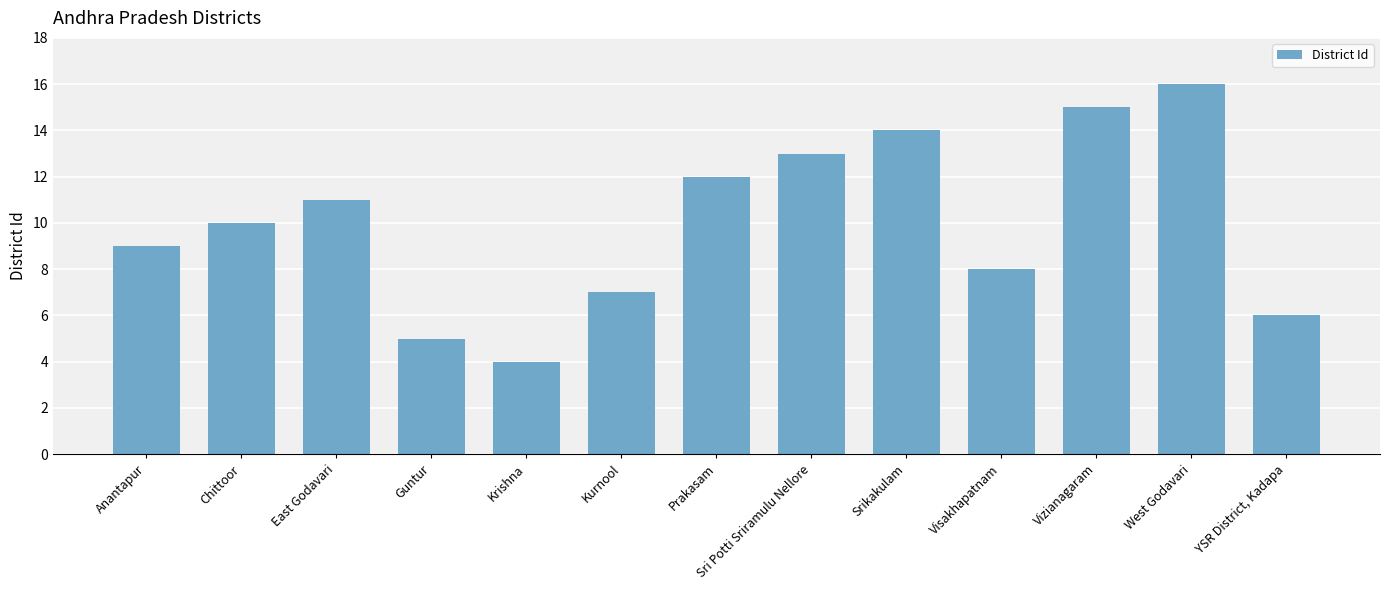

The value at Visakhapatnam is 4. True or false?

False